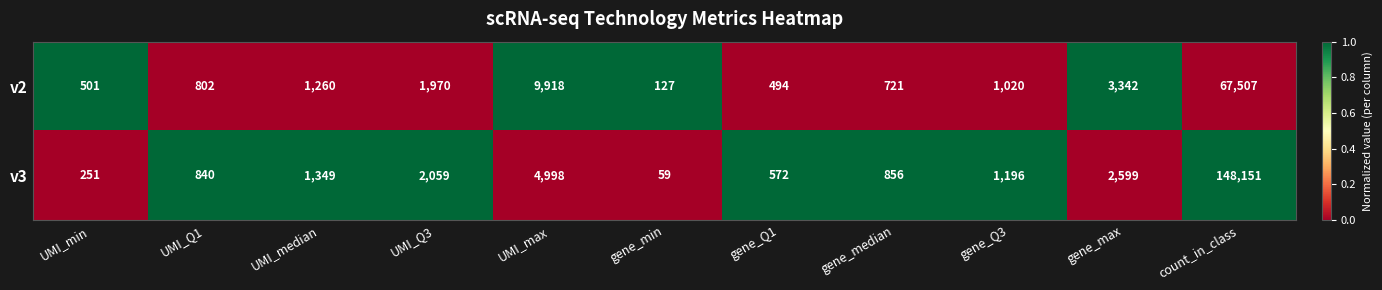

Where does the v2 series first go above 1020?

UMI_median